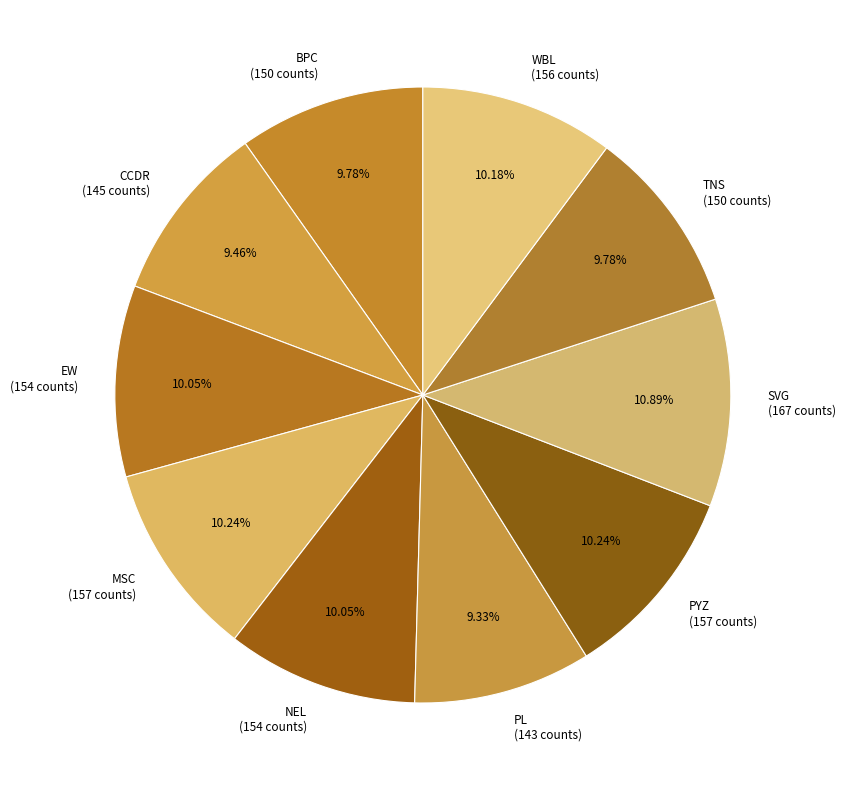

The EW slice represents 10% of the pie. True or false?

True